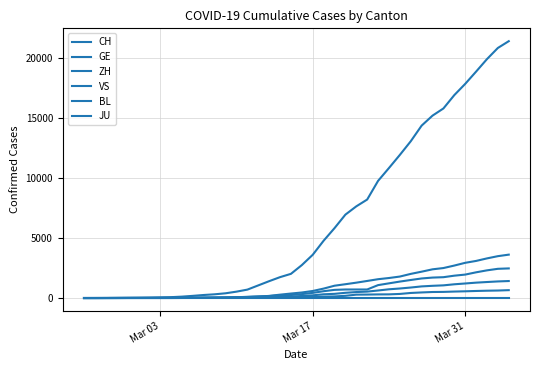

Is this an area chart (filled region under the line)?

No